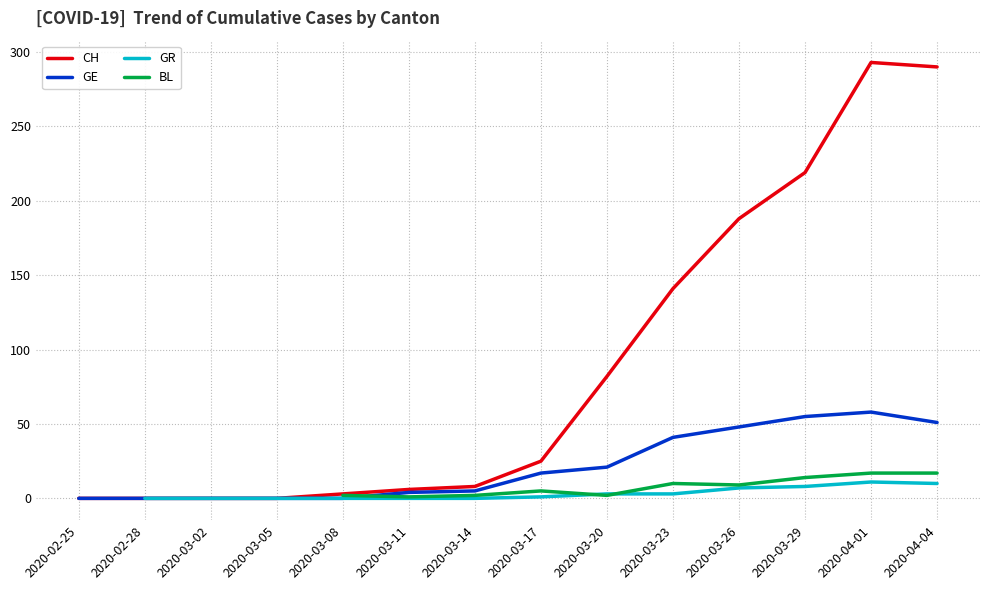

Between which two adjacent categories do GE and BL first intersect?

2020-03-08 and 2020-03-11